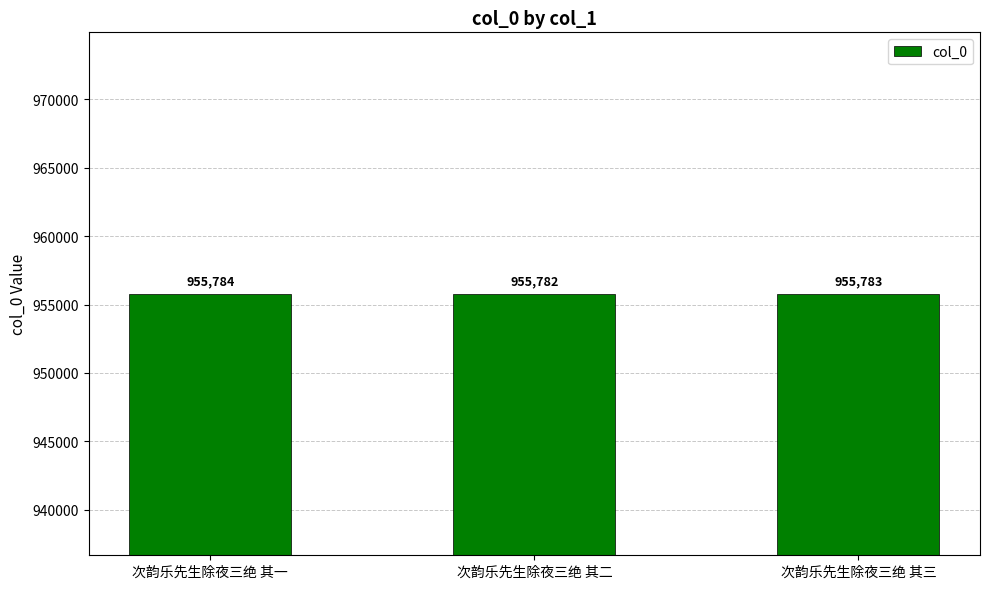

What is the sum of the values at 次韵乐先生除夜三绝 其二 and 次韵乐先生除夜三绝 其三?

1911565